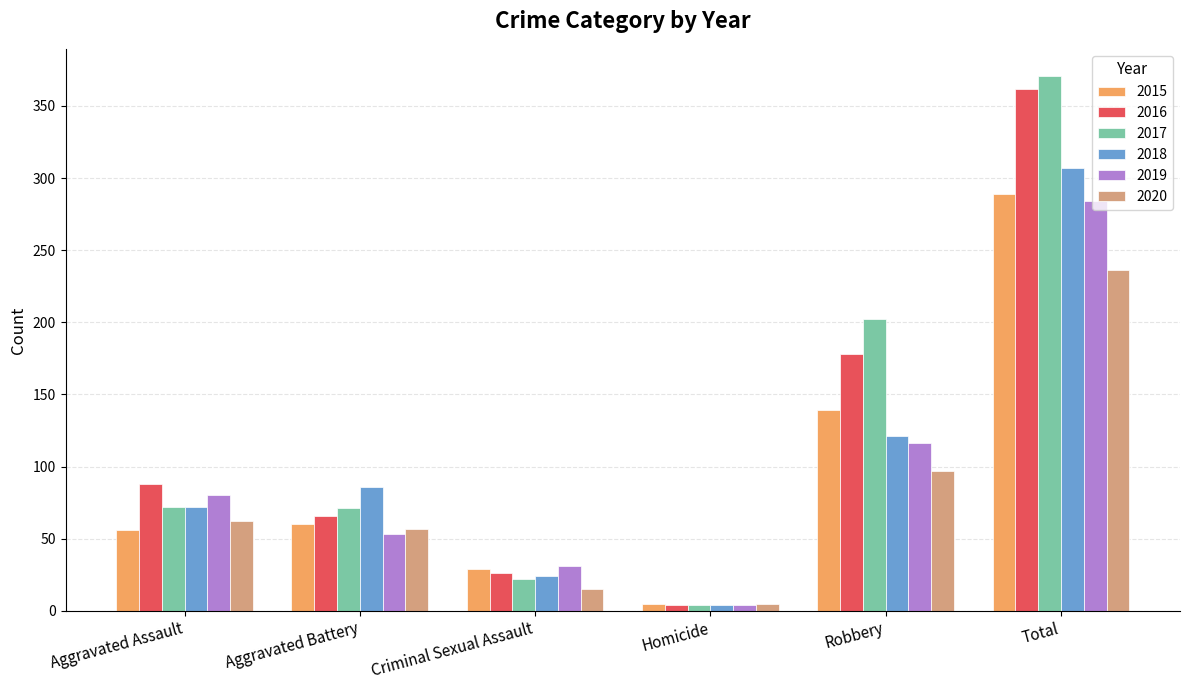

What is the label of the 1st bar from the right?

Total